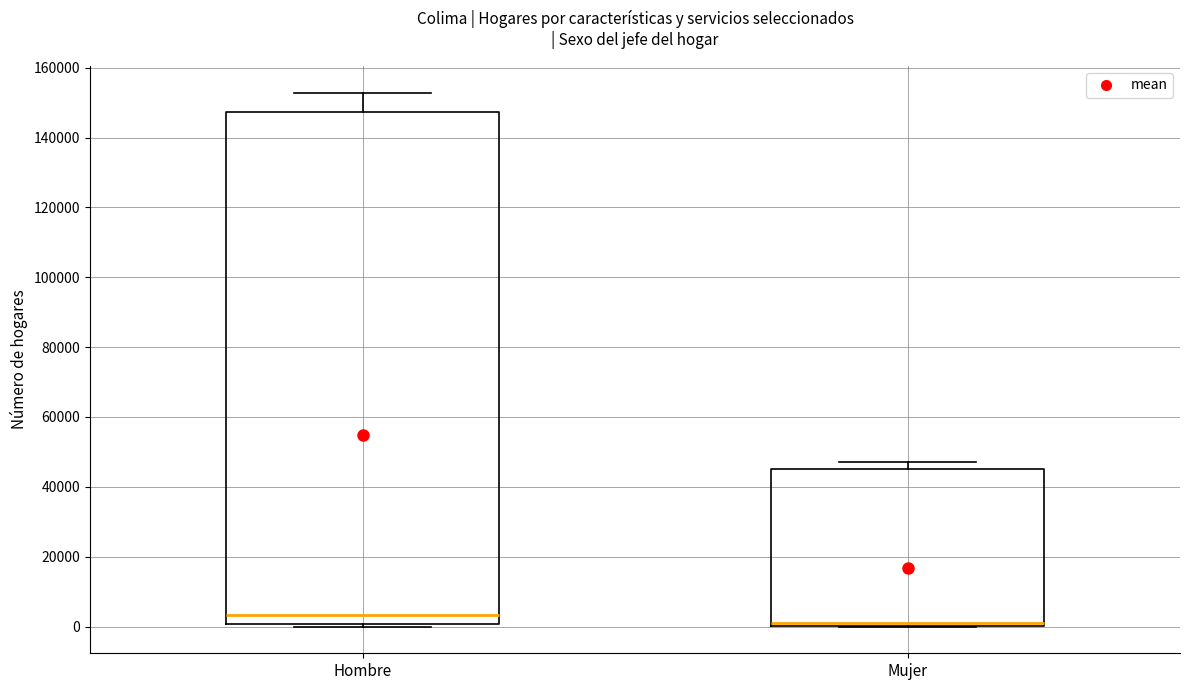

Comparing the boxes themselves (not the whiskers), which one is the tallest?

Hombre